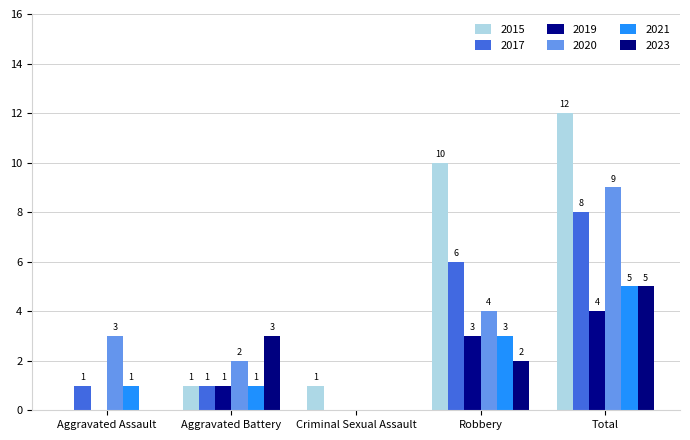

How many groups of bars are there?

5